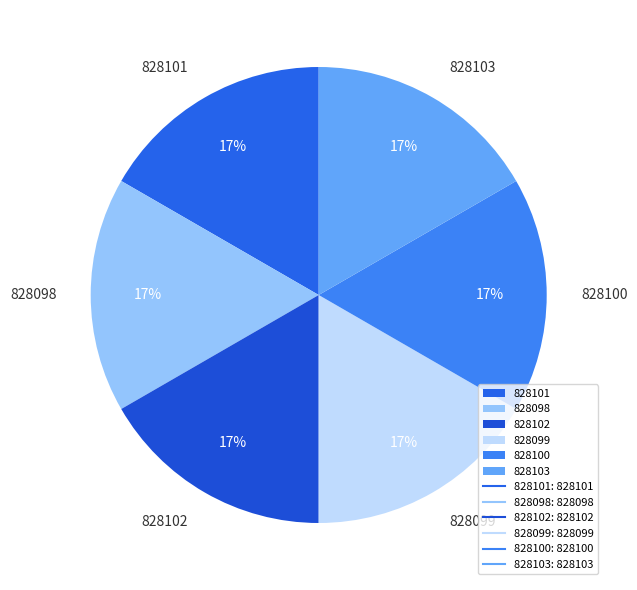

Does 828098 represent more than half of the total?

No